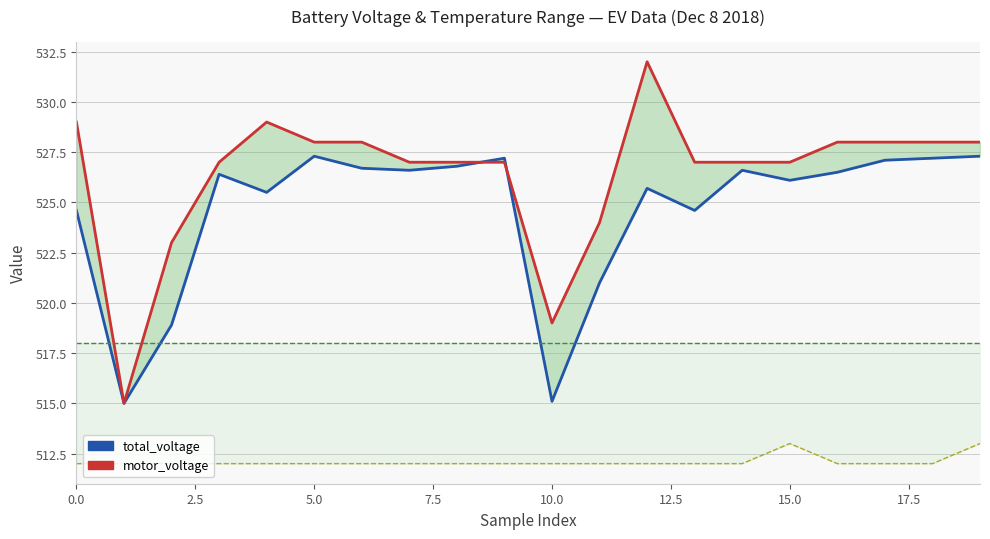

How many interior local peaks does the temp_min (+500) series have?

1